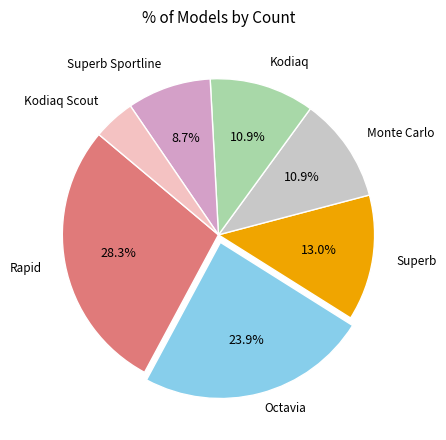

Does any single category account for the majority?

No